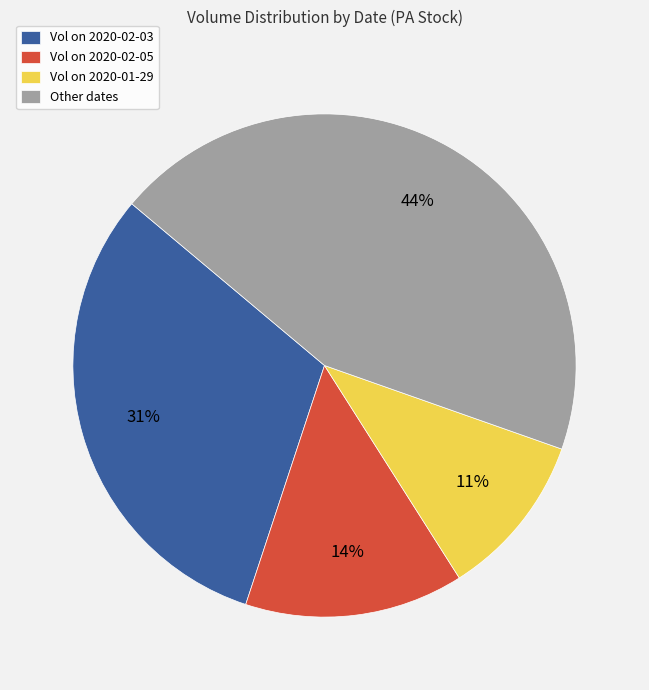

To the nearest percent, what is the average slice percentage?

25%